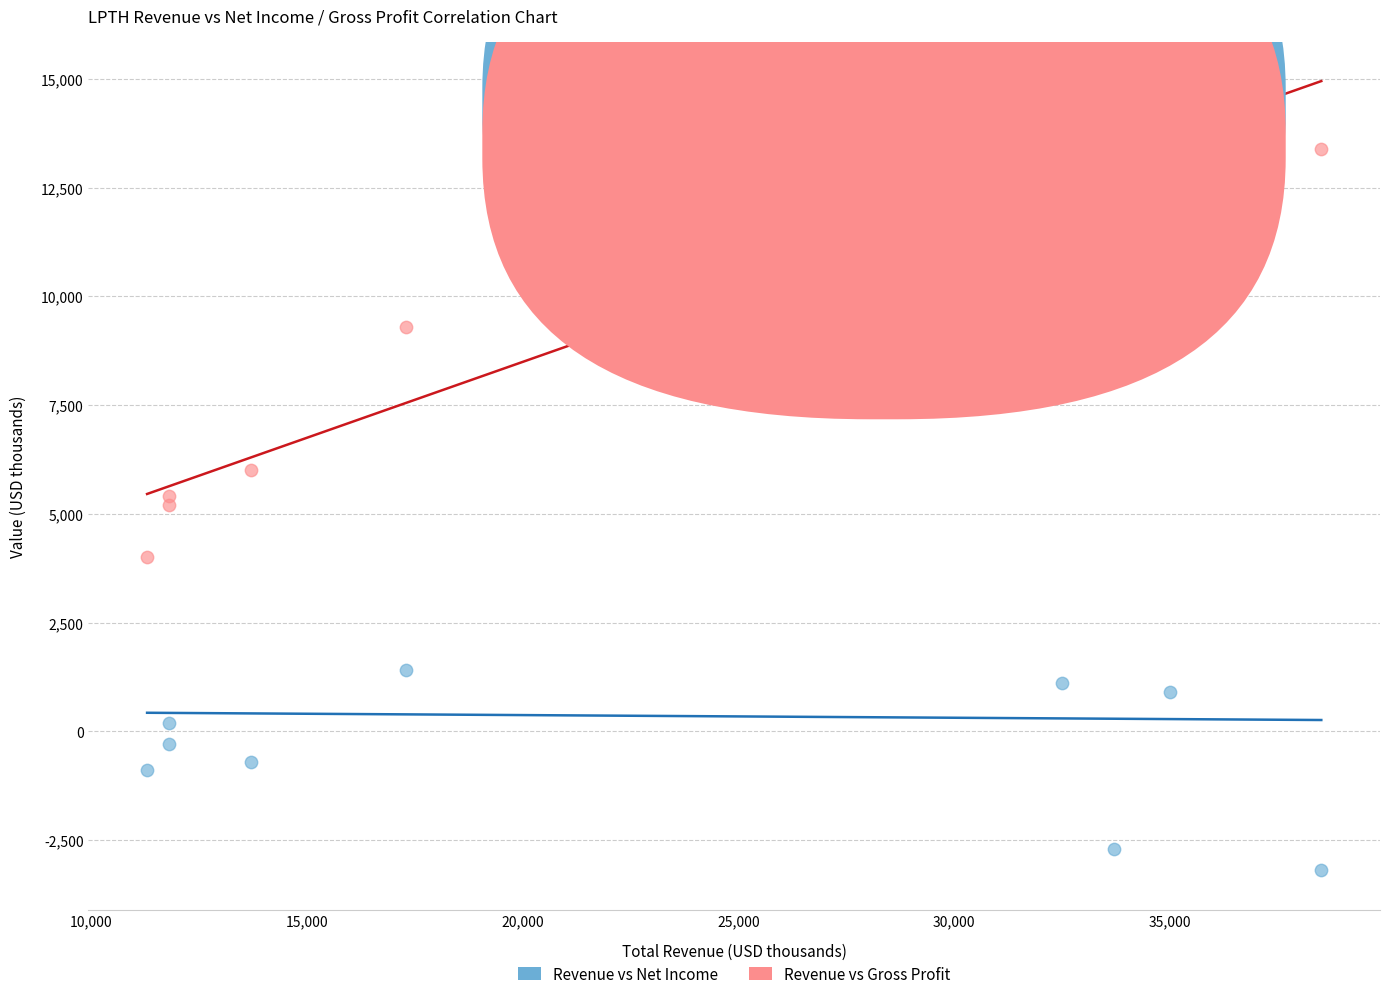

Which series contains the highest Y value?

Revenue vs Gross Profit